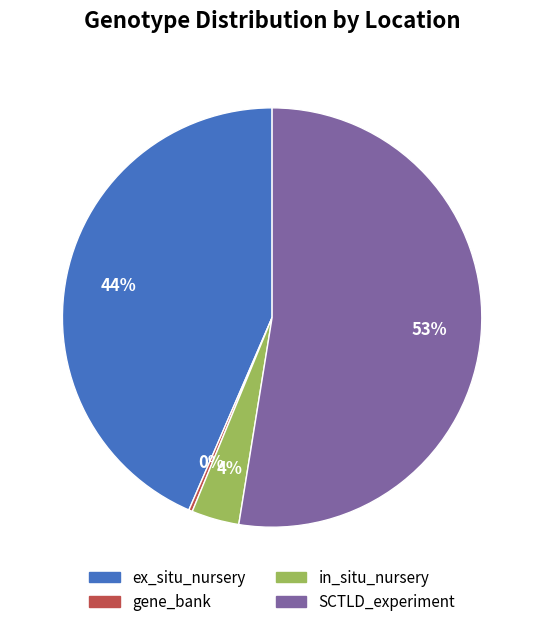

How many slices are in this pie chart?

4